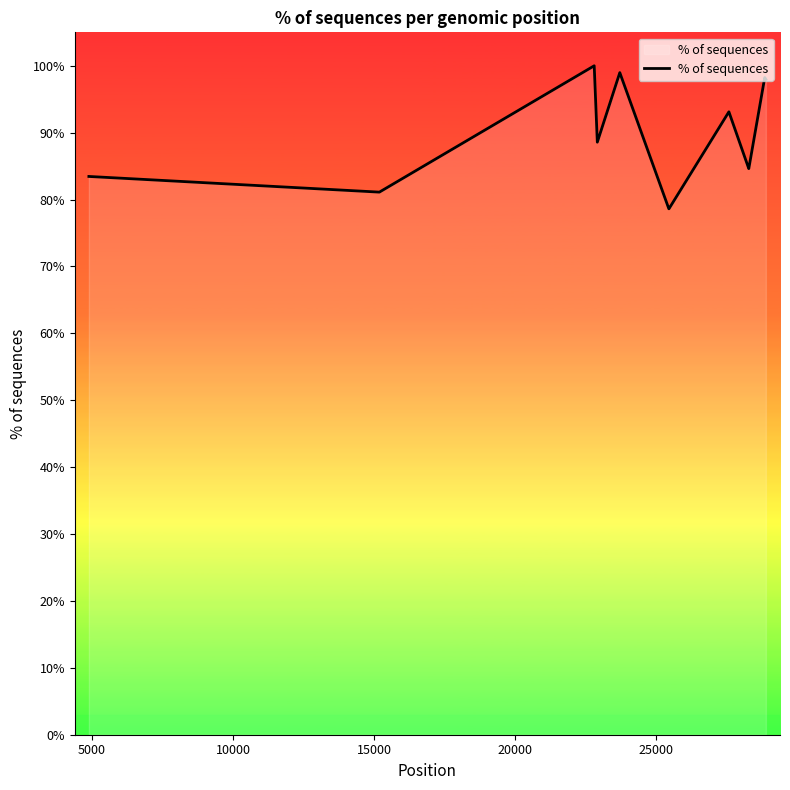

At which category does the chart reach its minimum across all series?

25000